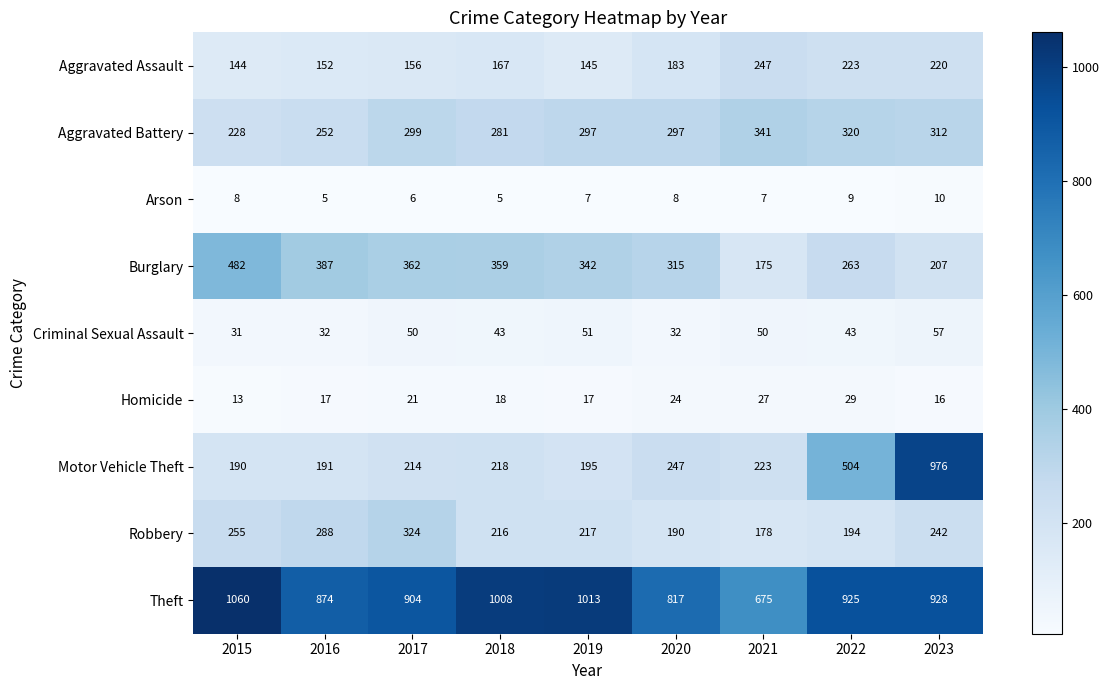

What is the difference between the highest and lowest values at 2021?

668